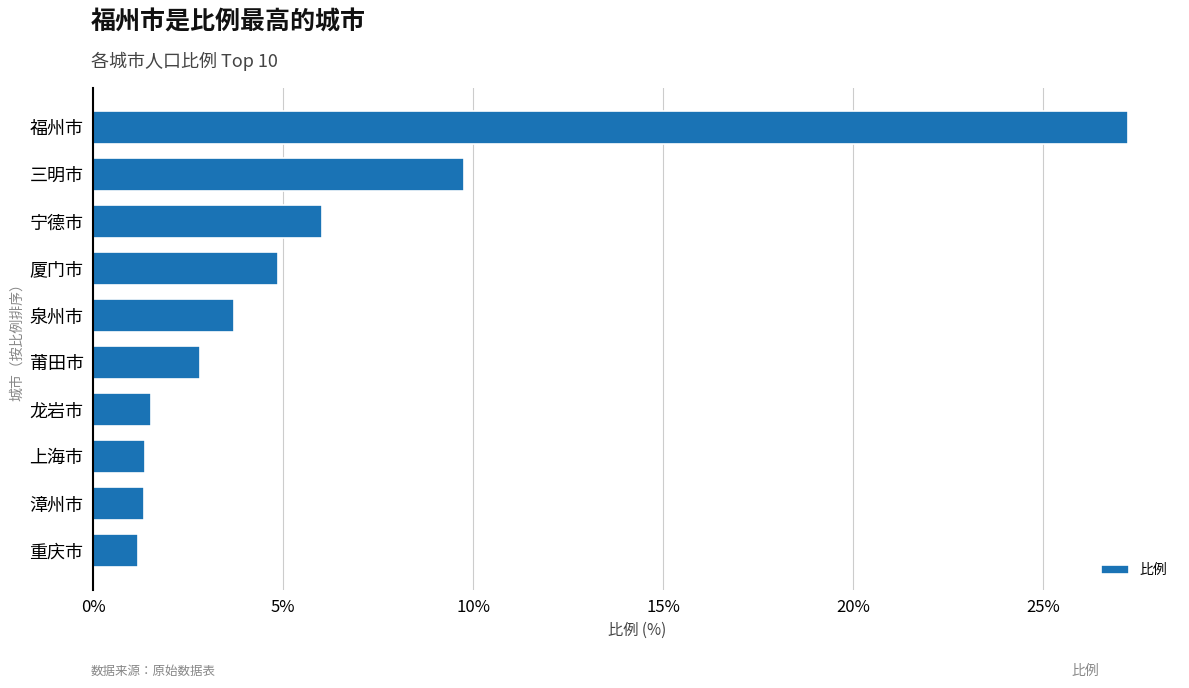

Is it true that the value at 龙岩市 is 1.5?

True